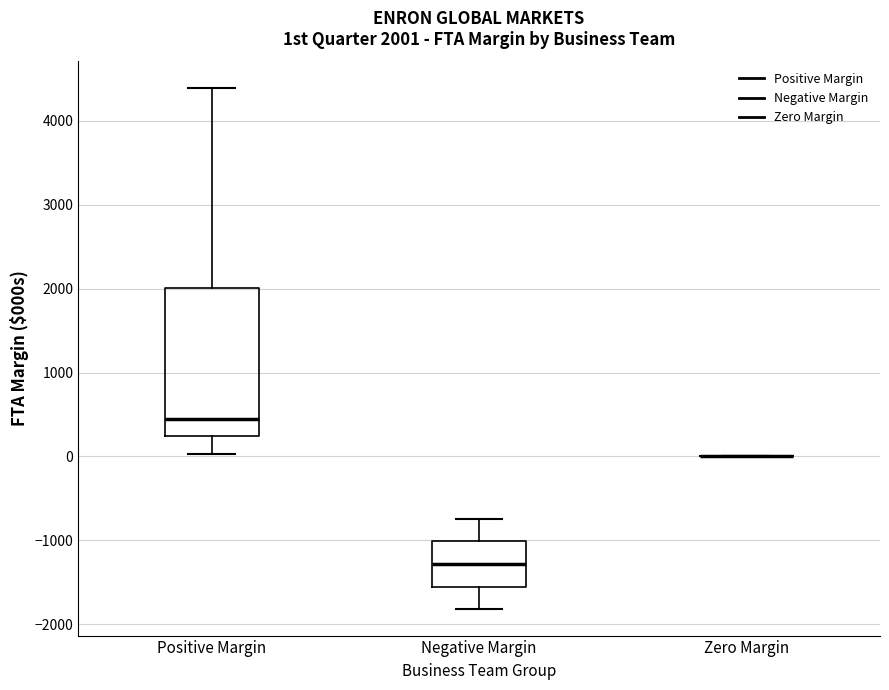

Which box is the tallest, from its lower edge to its upper edge?

Positive Margin